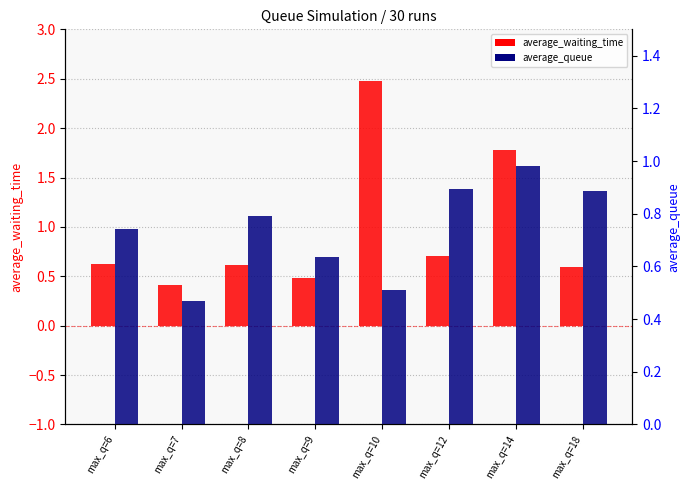

At how many categories does at least one series exceed 1?

2